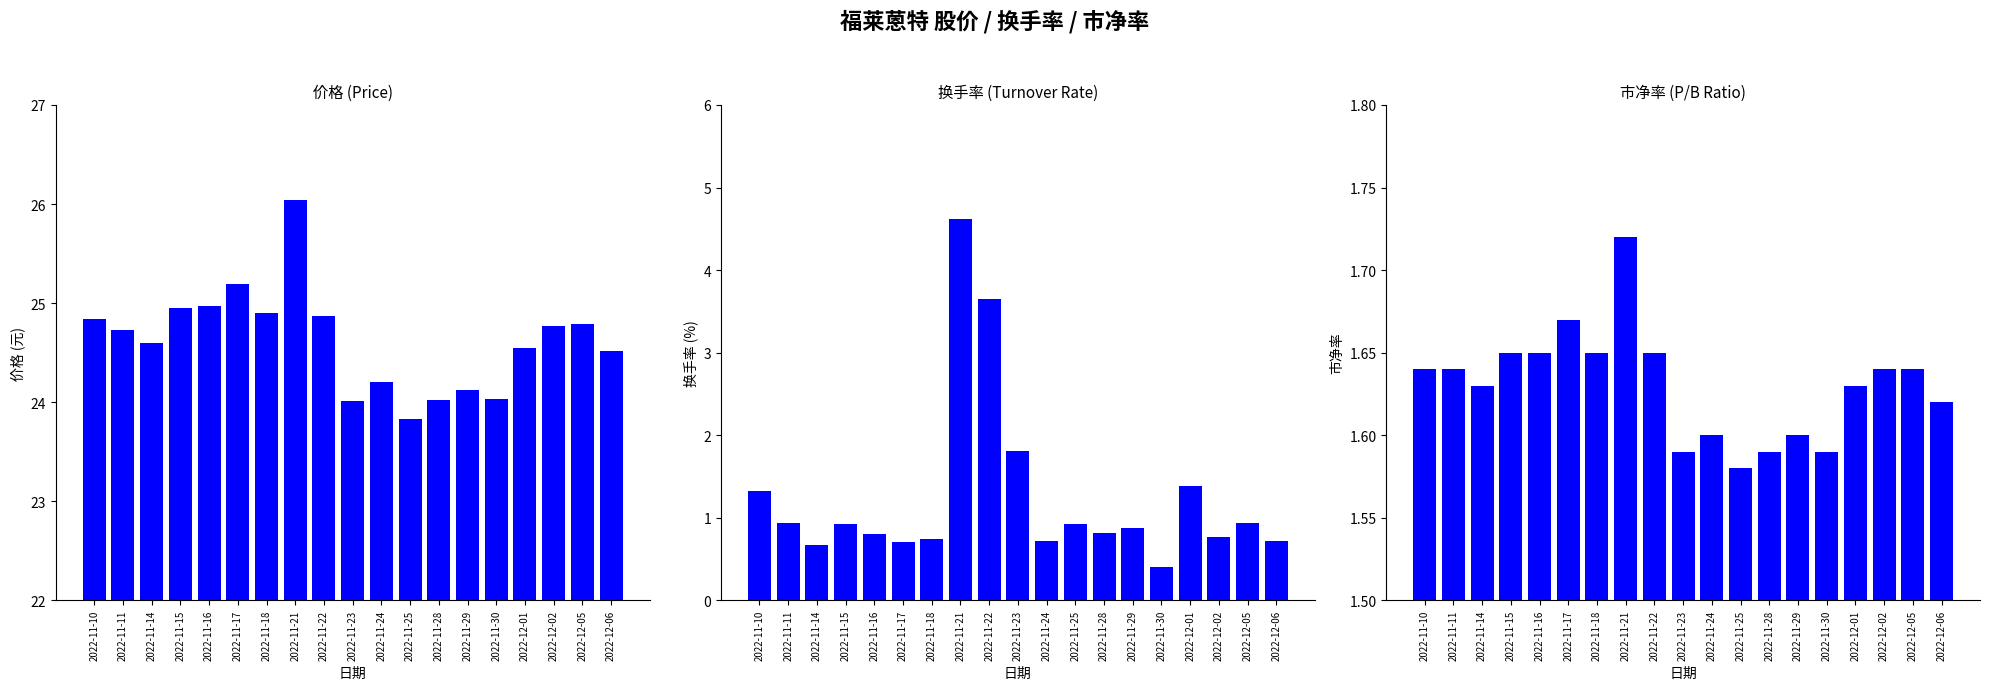

How many bars are there in each group?

3